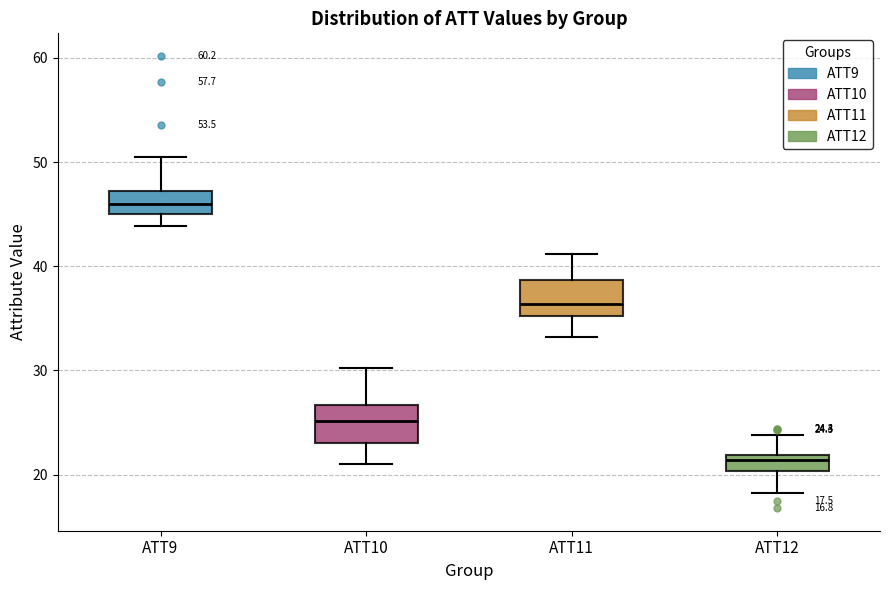

Which box has the highest median line?

ATT9